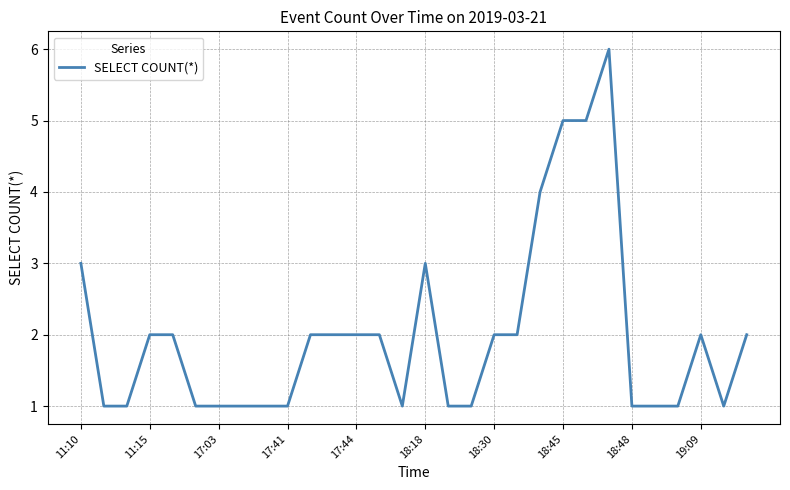

Count the number of categories in the chart.

30